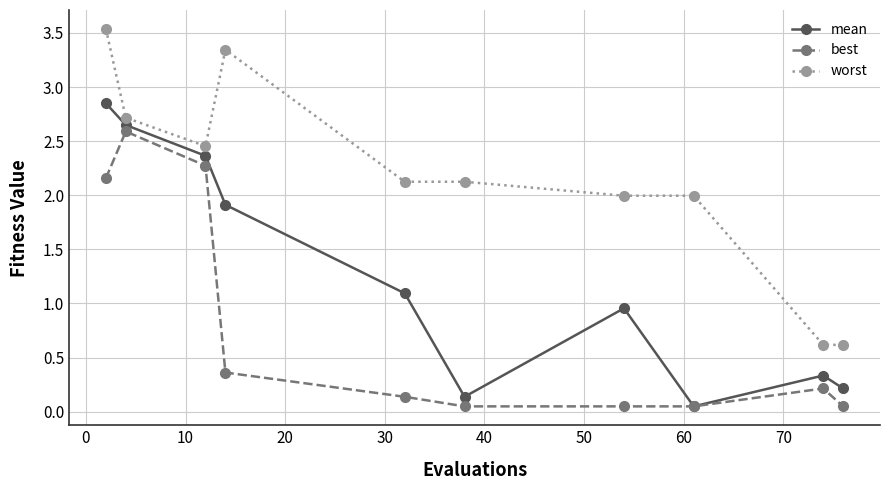

Rank the series by their average value, from highest to lowest.

worst, mean, best